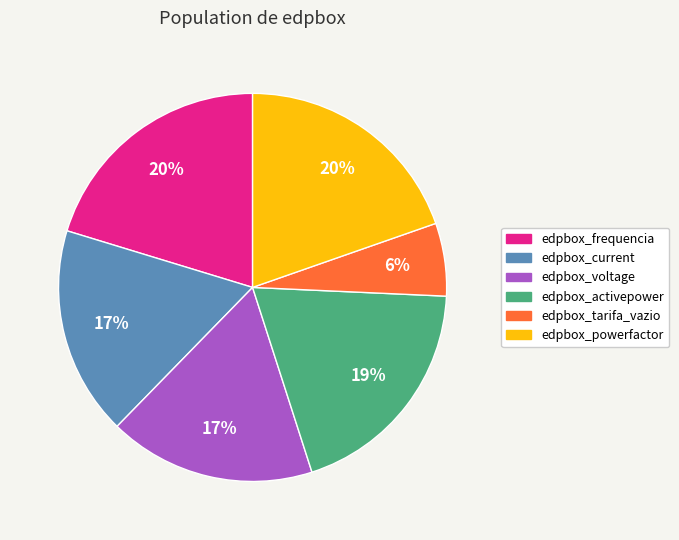

Combined, do edpbox_tarifa_vazio and edpbox_activepower account for over 50%?

No